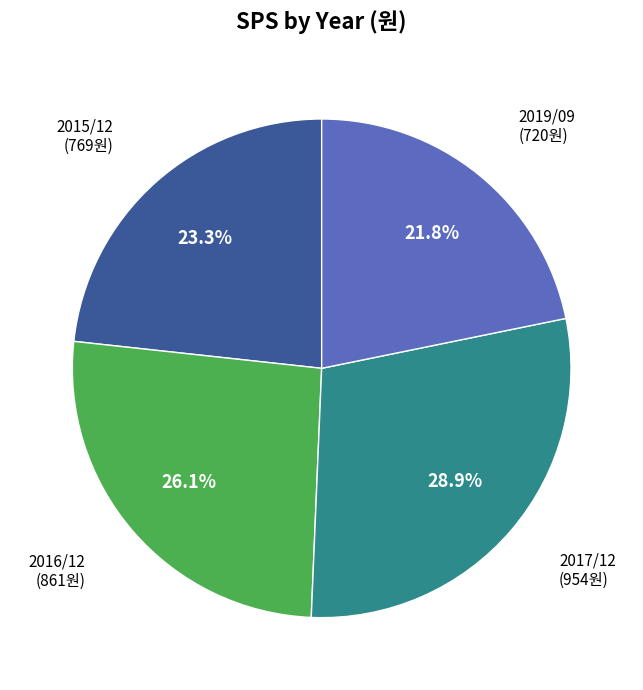

Does any single category account for the majority?

No